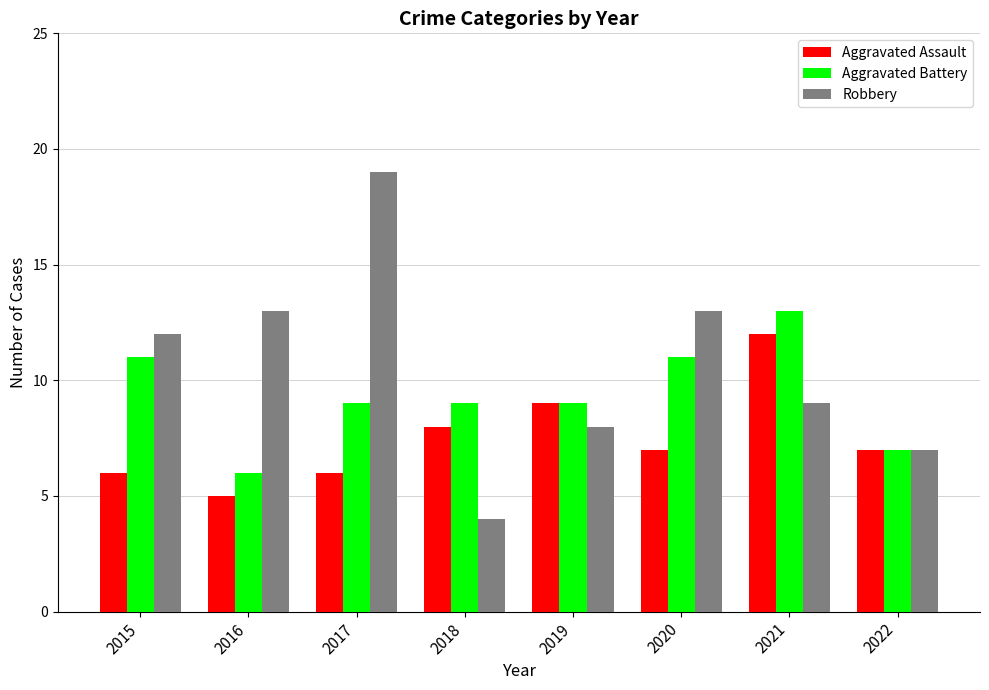

What is the difference between the maximum and minimum values in the Aggravated Battery series?

7